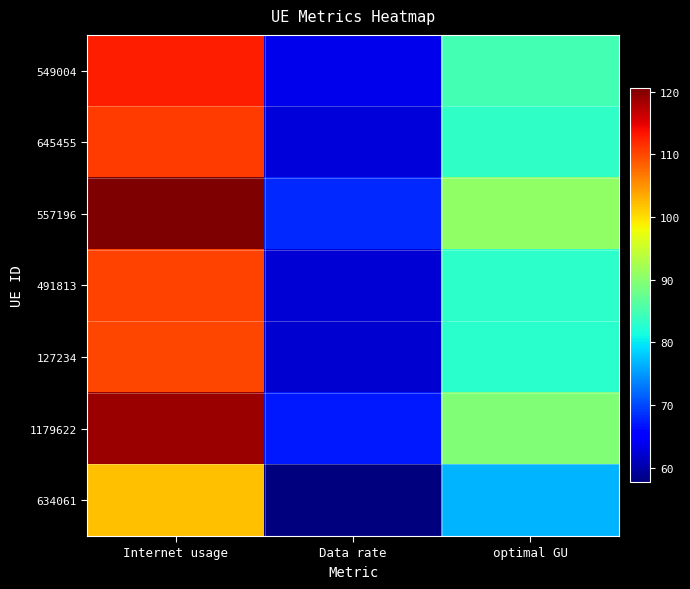

At how many categories does at least one series exceed 110?

1